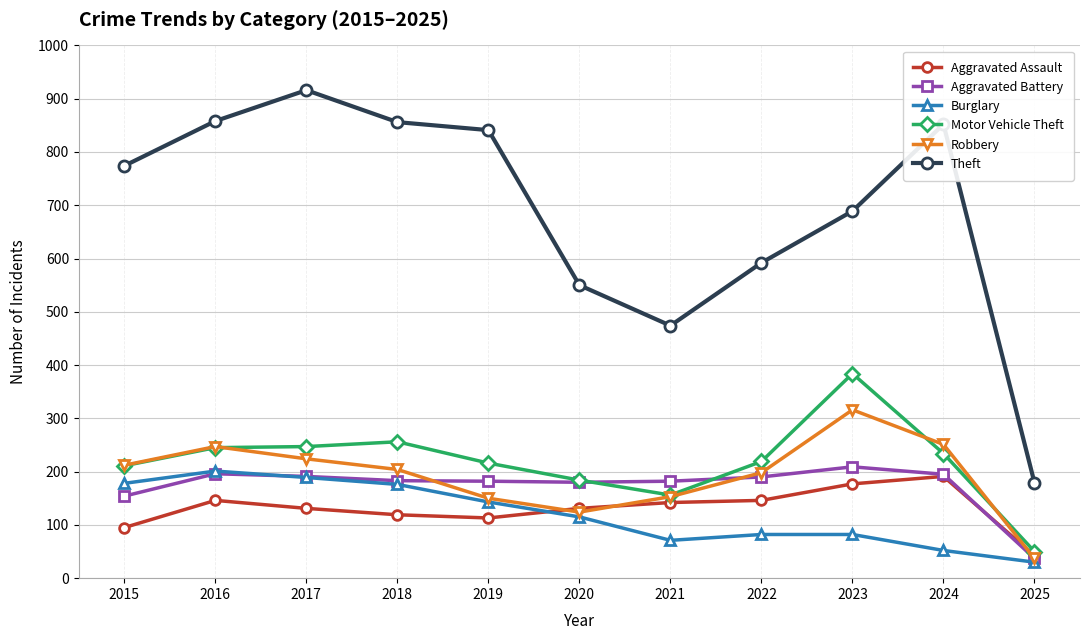

What is the spread (max minus min) of values at 2021?

403